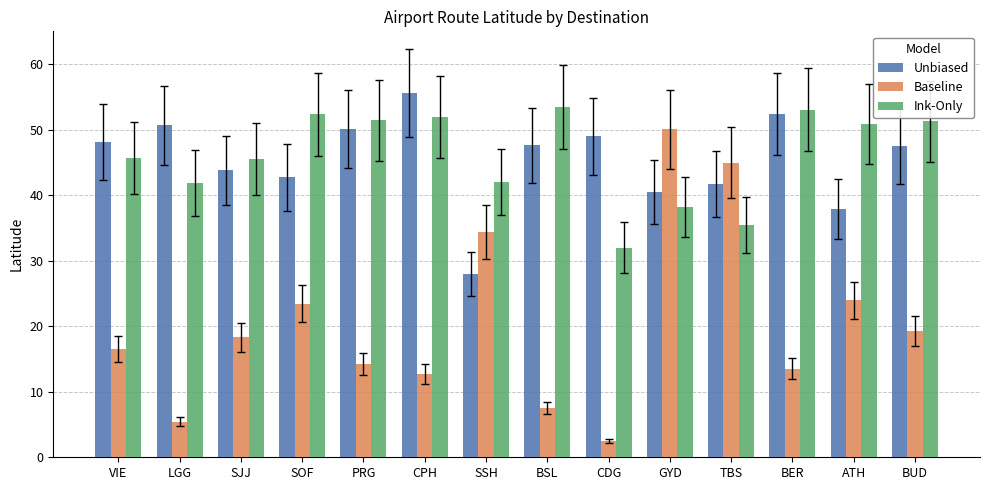

Are the bars horizontal?

No